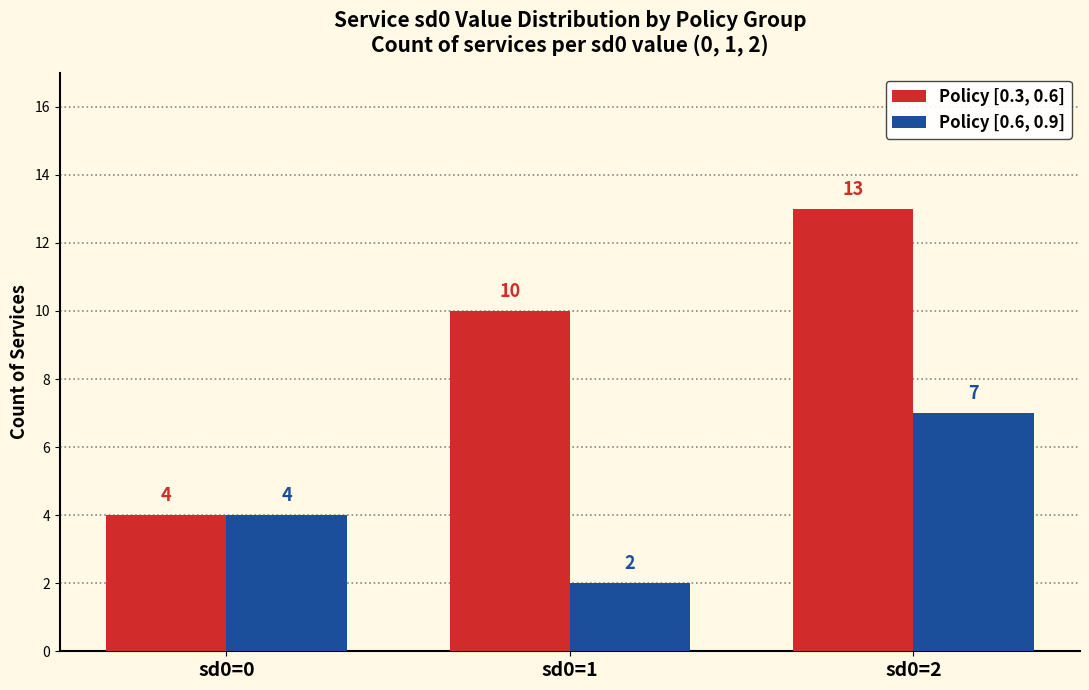

Does the chart contain any negative values?

No